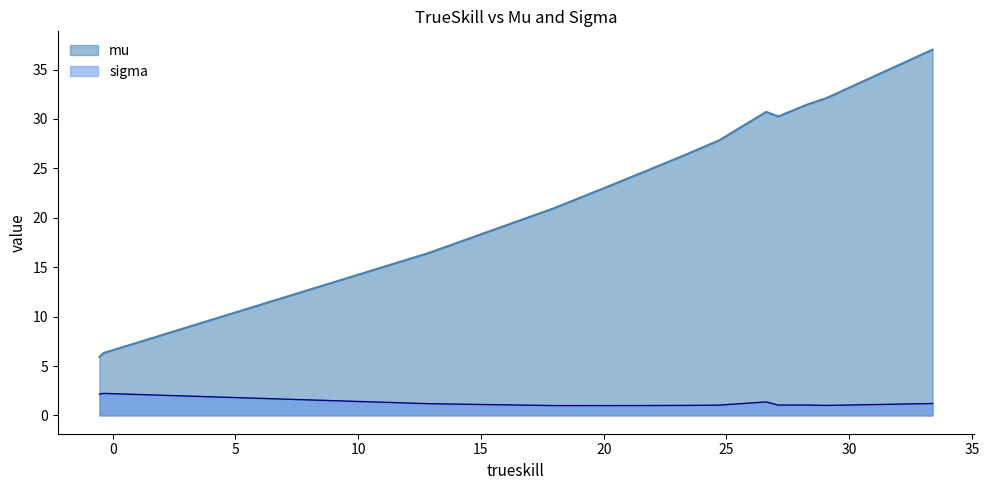

How many lines are shown in the chart?

2